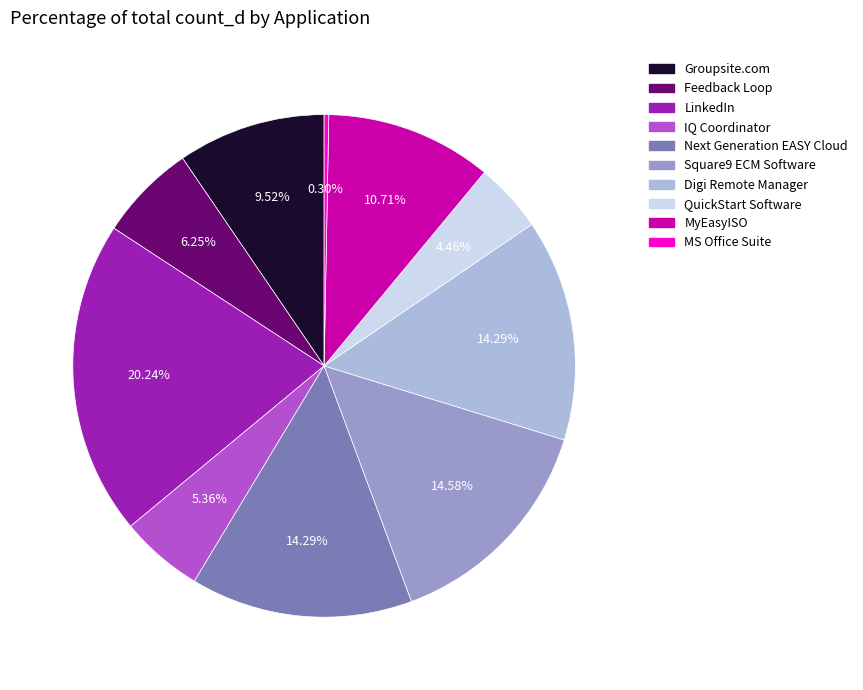

Is it true that Digi Remote Manager is 14% of the pie?

True